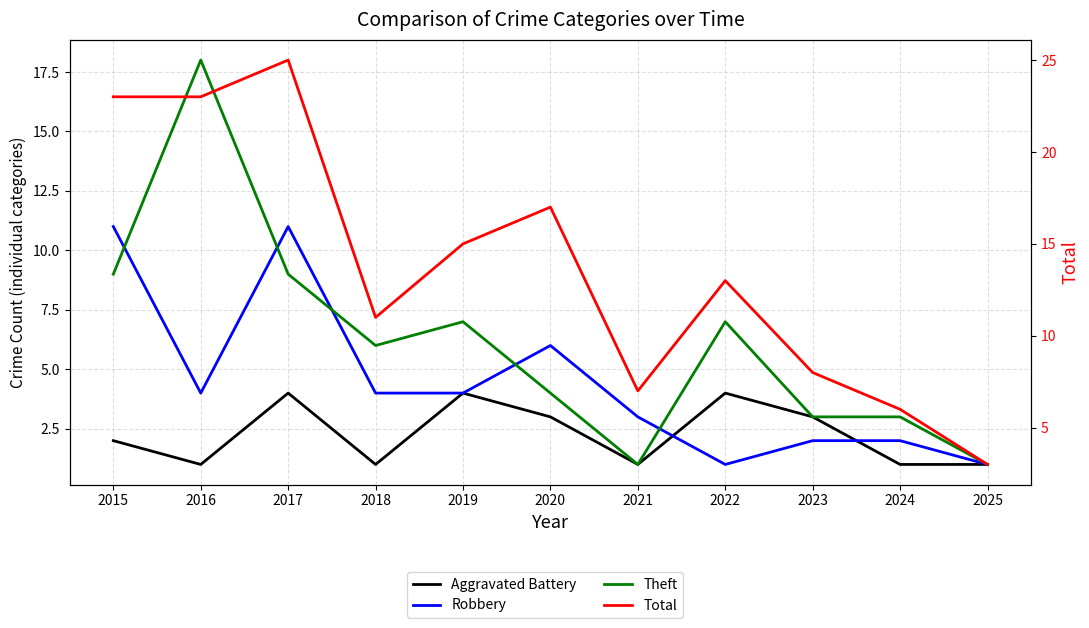

Which series has the largest range (max minus min)?

Total